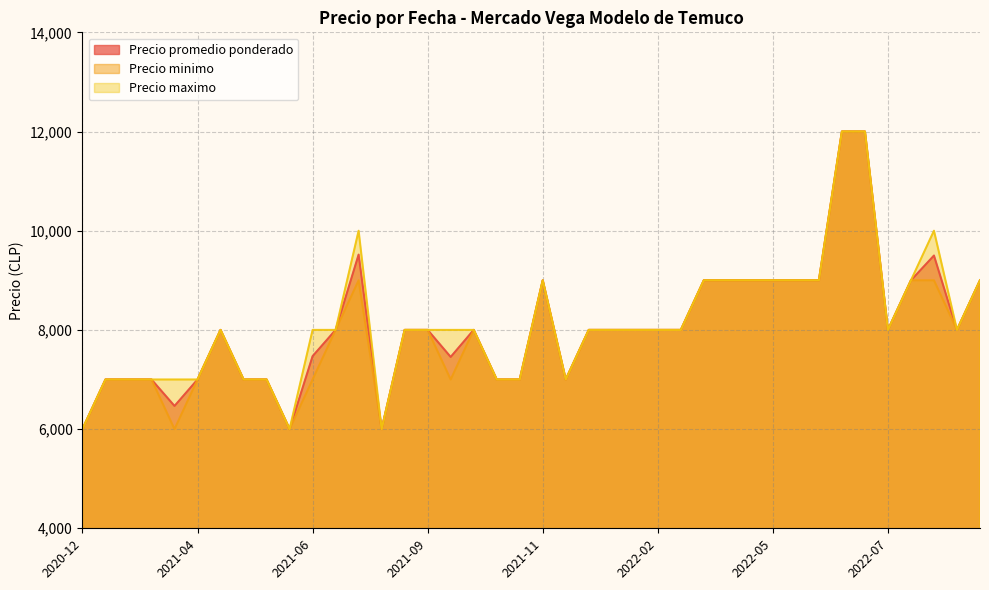

Which category has the lowest value in the Precio promedio ponderado series?

2021-05-17